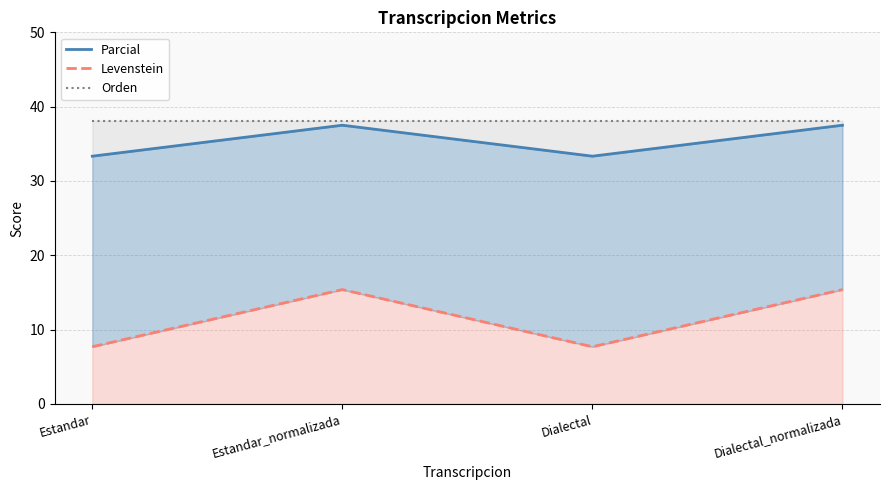

What is the difference between the Parcial values at Estandar_normalizada and Estandar?

4.2